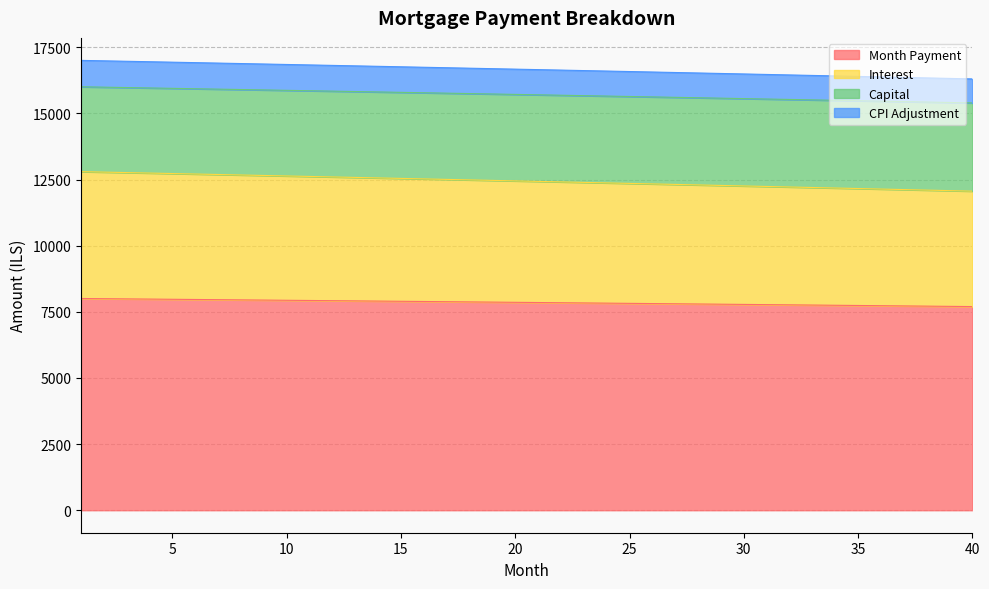

What is the difference between the highest and lowest values at 16?

8855.6